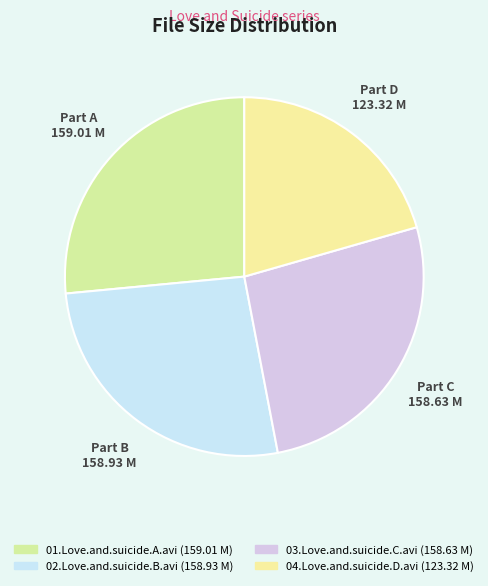

Does 02.Love.and.suicide.B.avi represent more than half of the total?

No